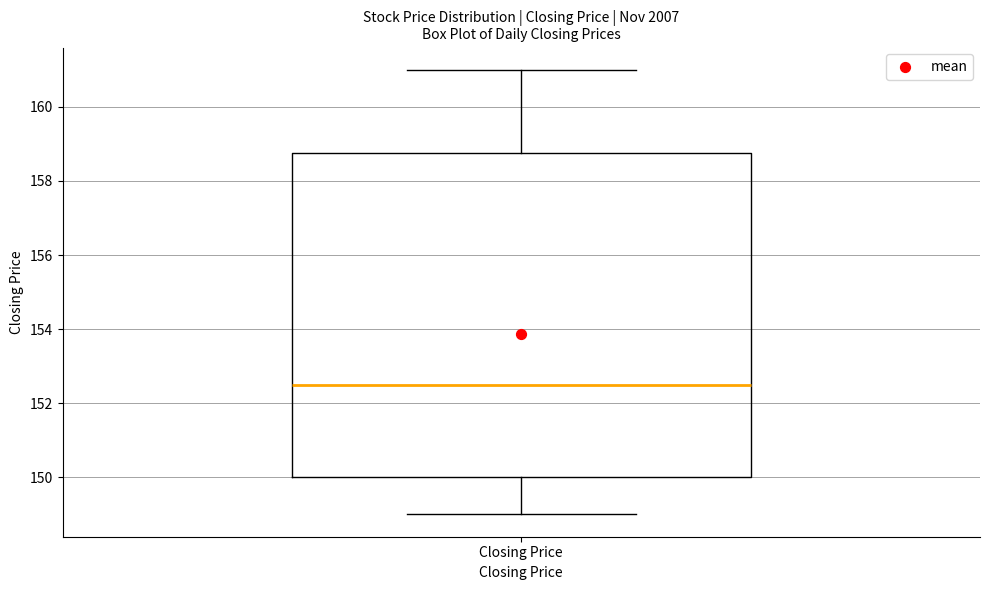

Transcribe this box plot: give where the median line is, the range the box spans, and where the two whiskers end, as read against the y-axis. The values are not printed on the chart, so give them approximately, as read against the axis.

median 152.6, box 150.0 to 158.8, whiskers 149.0 to 161.0